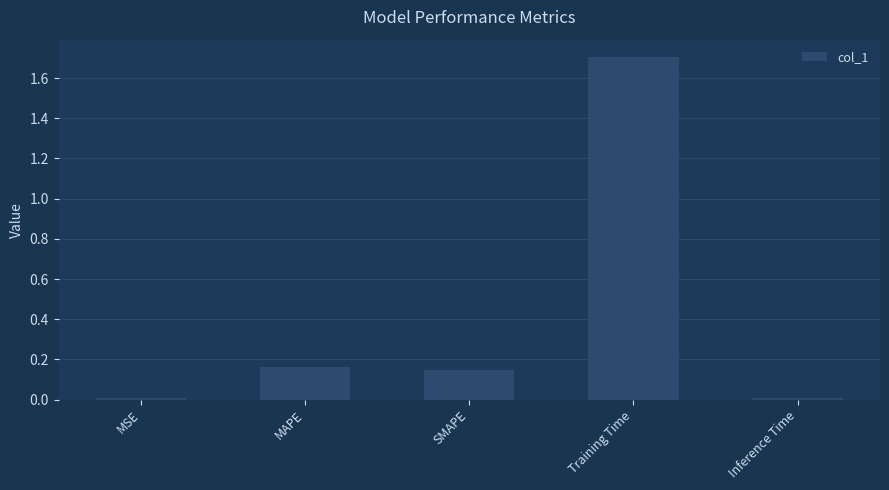

True or false: the data shows 0.0 at Inference Time.

True